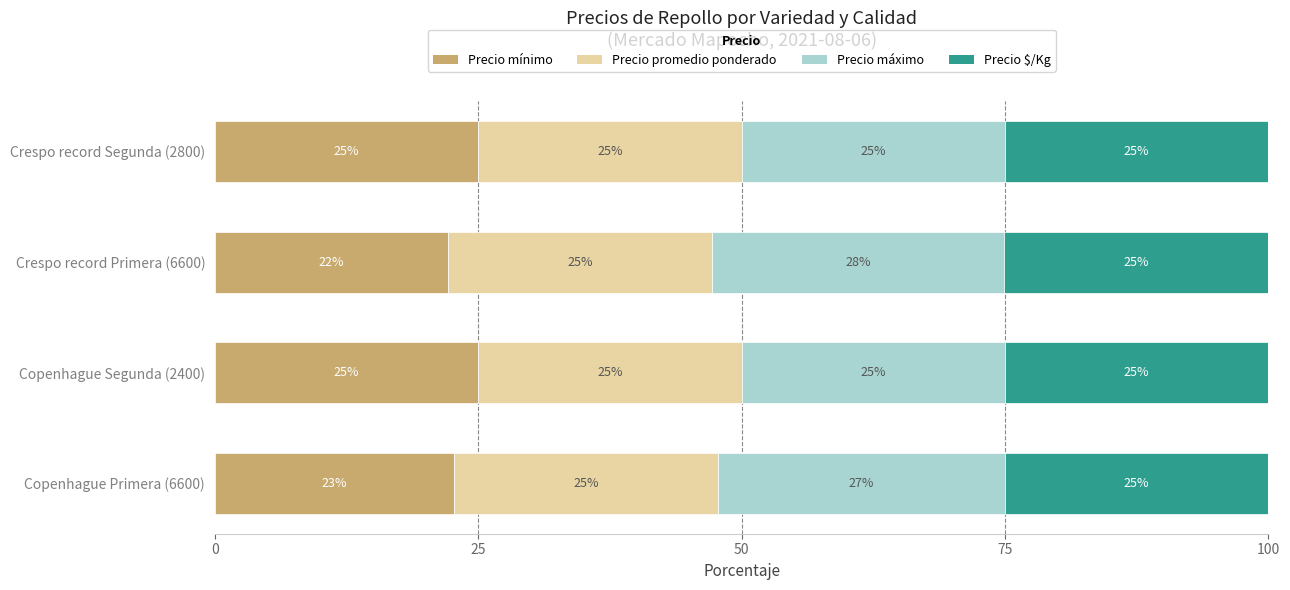

What is the lowest value of the Precio mínimo series?

22.2